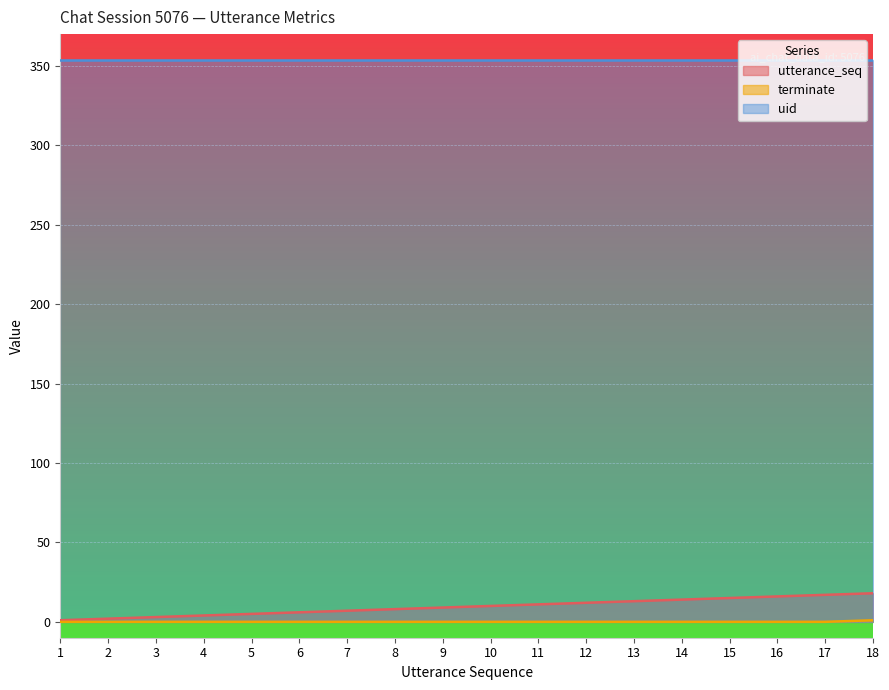

True or false: utterance_seq has more than 1 interior local peaks.

False